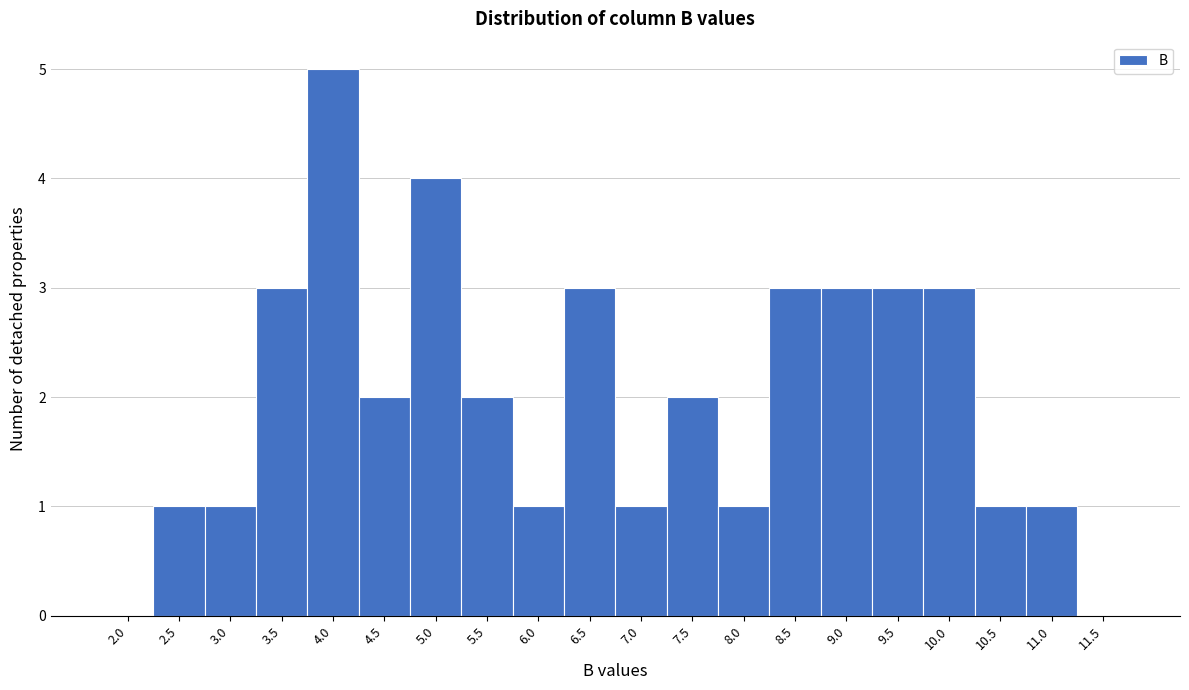

Reading left to right, extract all data points from this chart.

2.0=0	2.5=1	3.0=1	3.5=3	4.0=5	4.5=2	5.0=4	5.5=2	6.0=1	6.5=3	7.0=1	7.5=2	8.0=1	8.5=3	9.0=3	9.5=3	10.0=3	10.5=1	11.0=1	11.5=0